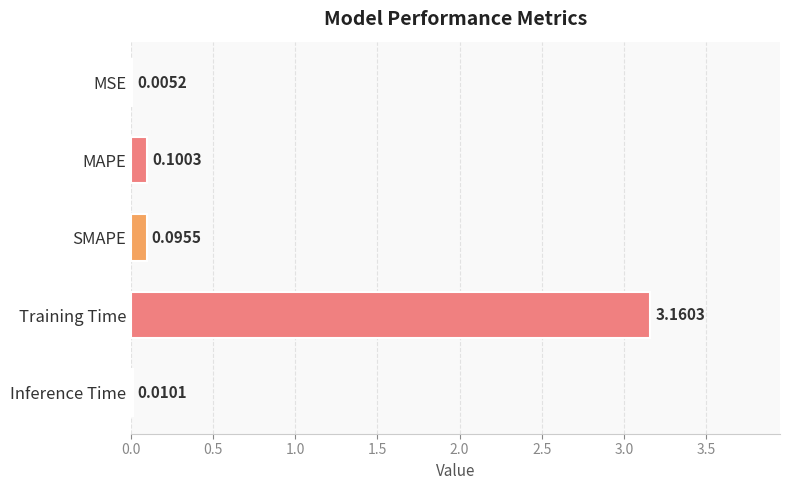

Which has a higher value, Training Time or MAPE?

Training Time